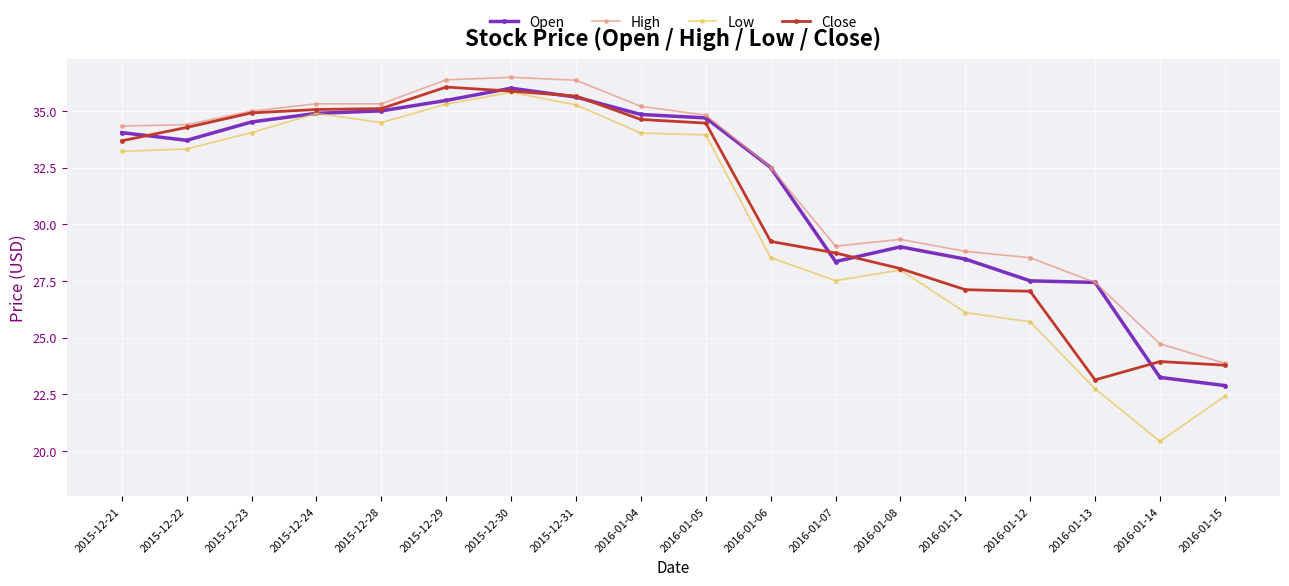

True or false: Close has more than 1 points higher than both neighbors.

True